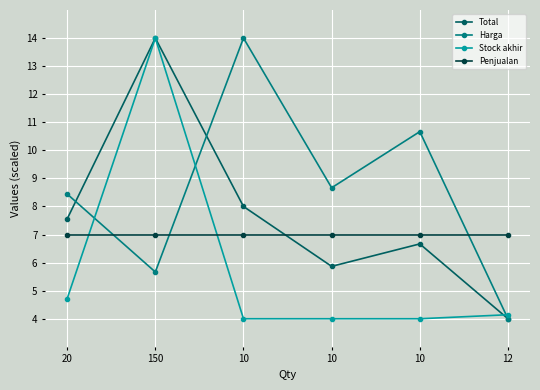

In Total, how many points are lower than both neighbors (excluding endpoints)?

1